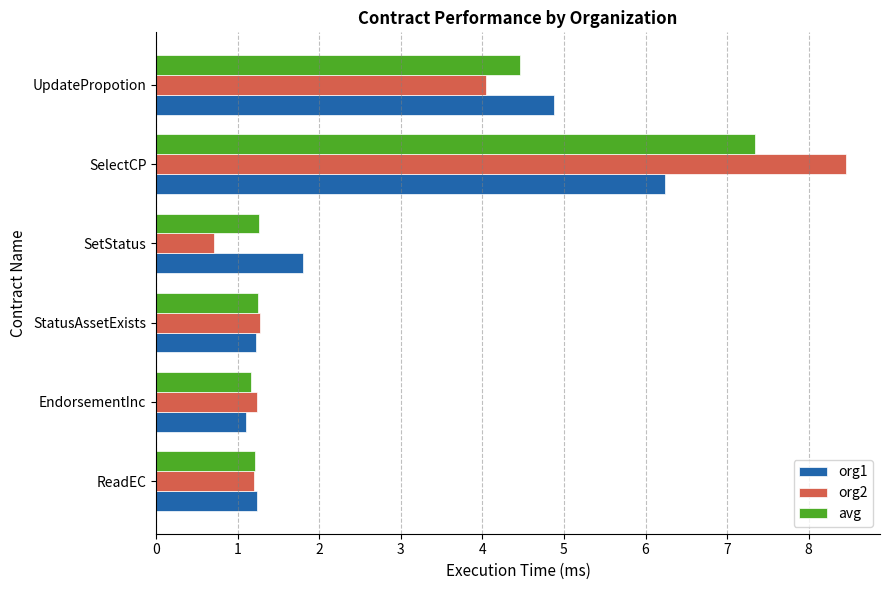

What are all the series names shown in the legend?

org1, org2, avg